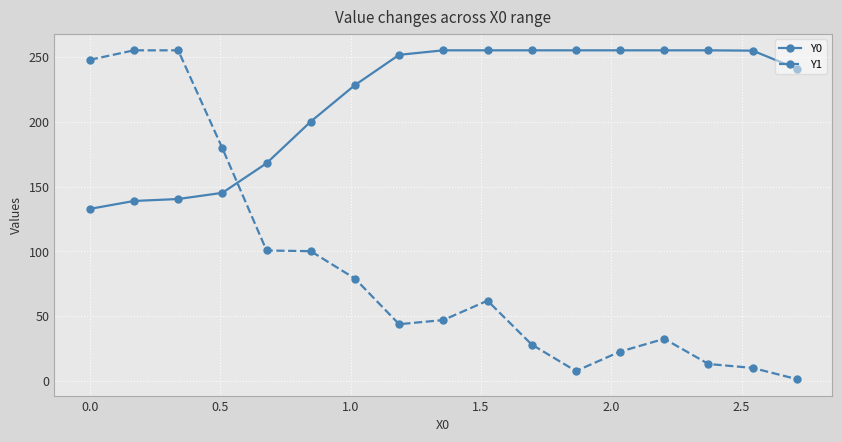

Rank the series by their average value, from highest to lowest.

Y0, Y1